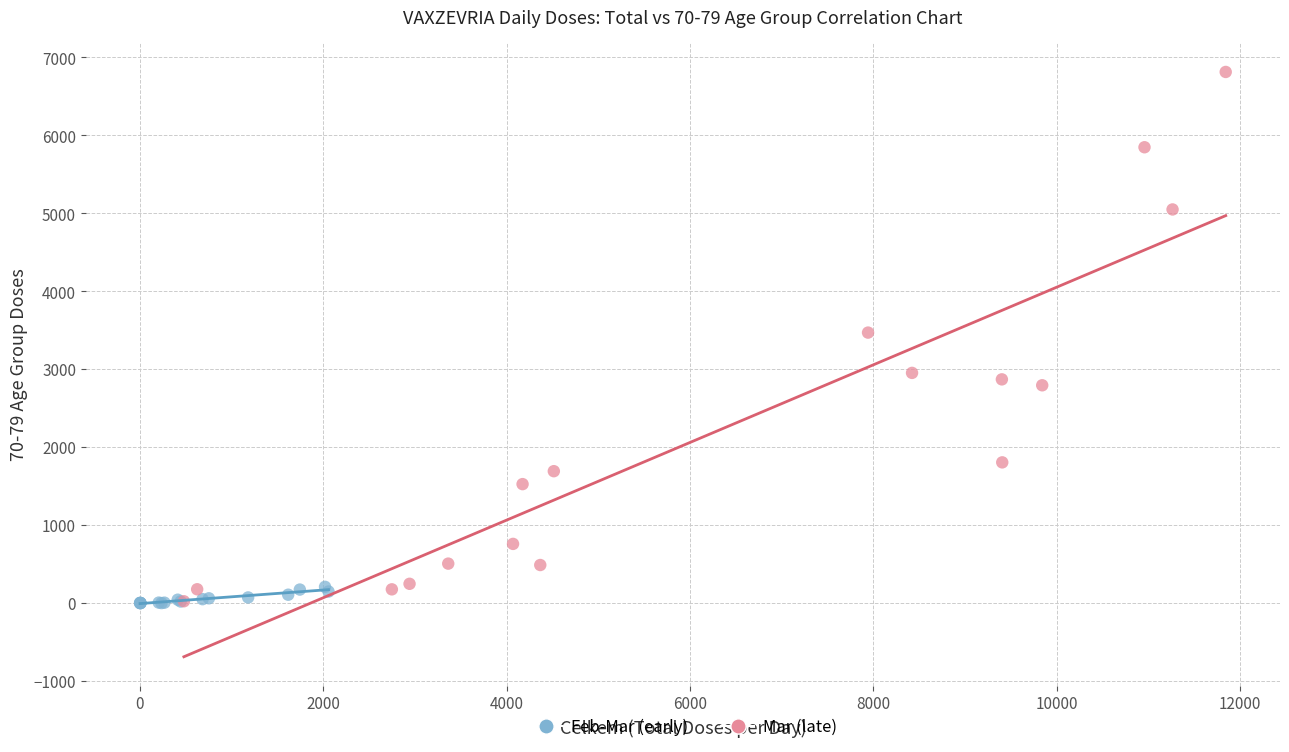

Which series has the largest Y range (max minus min)?

Mar (late)